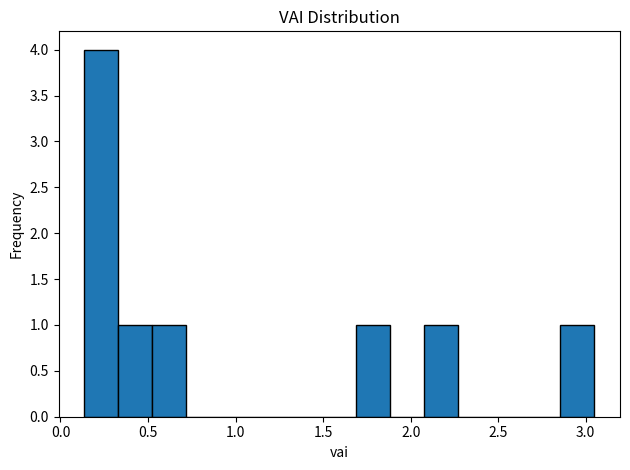

Read against the x-axis, roughly where is the centre of the tallest bar?

0.25